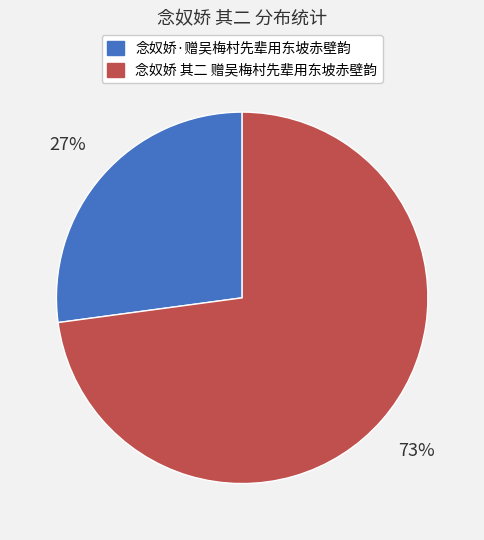

Do 念奴娇 其二 赠吴梅村先辈用东坡赤壁韵 and 念奴娇·赠吴梅村先辈用东坡赤壁韵 together represent more than half of the pie?

Yes